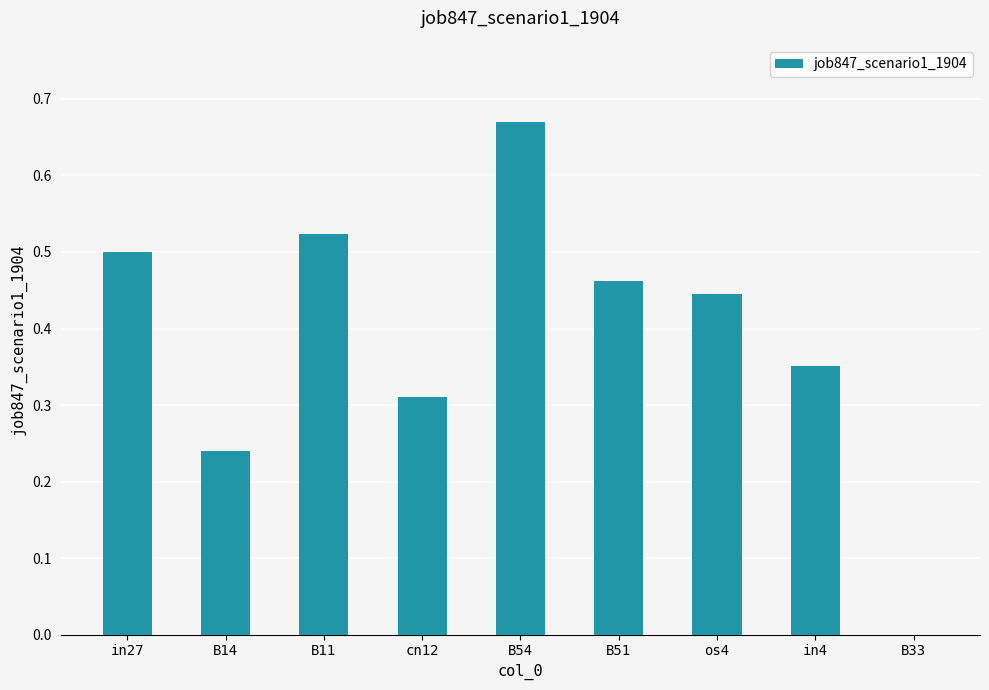

Count the values in the range 0 to 1.

9